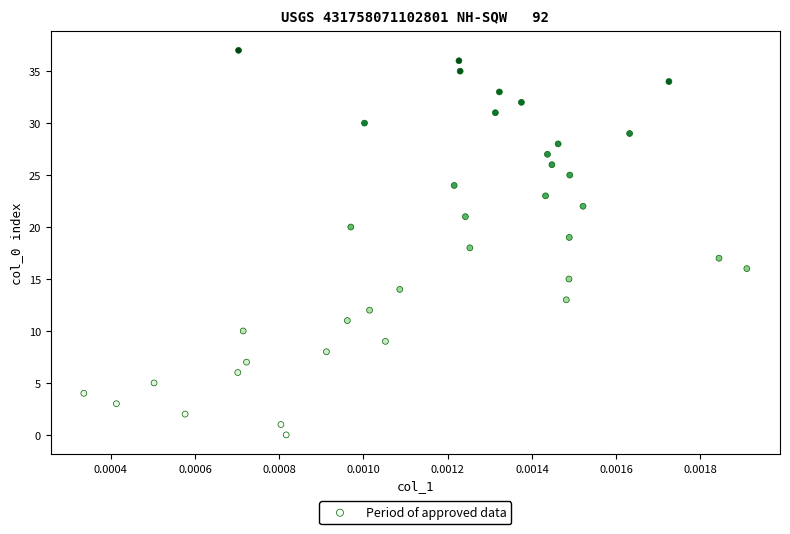

What is the range of Y values (max minus min)?

37